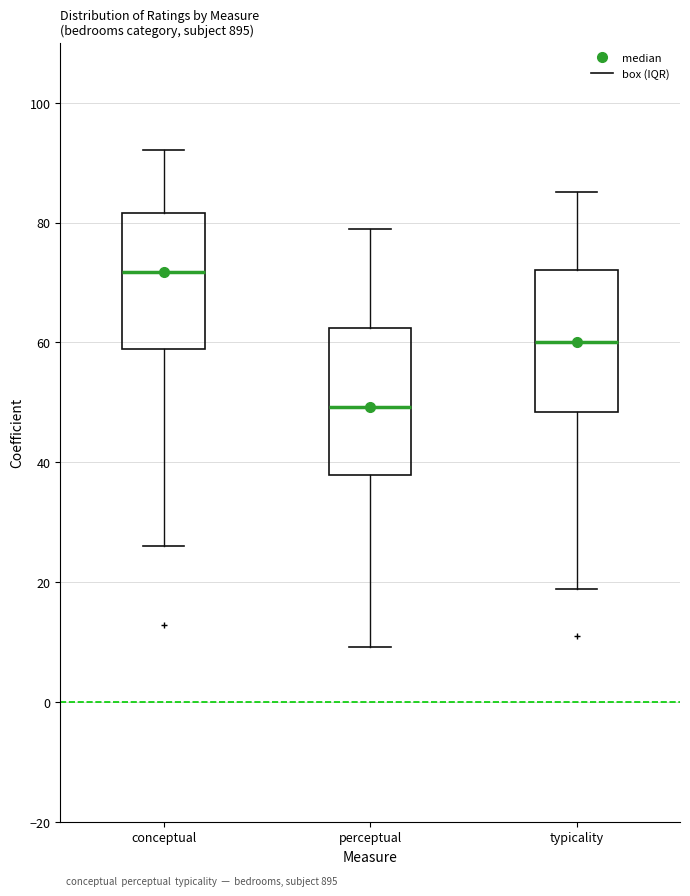

Which box's median line is the lowest?

perceptual